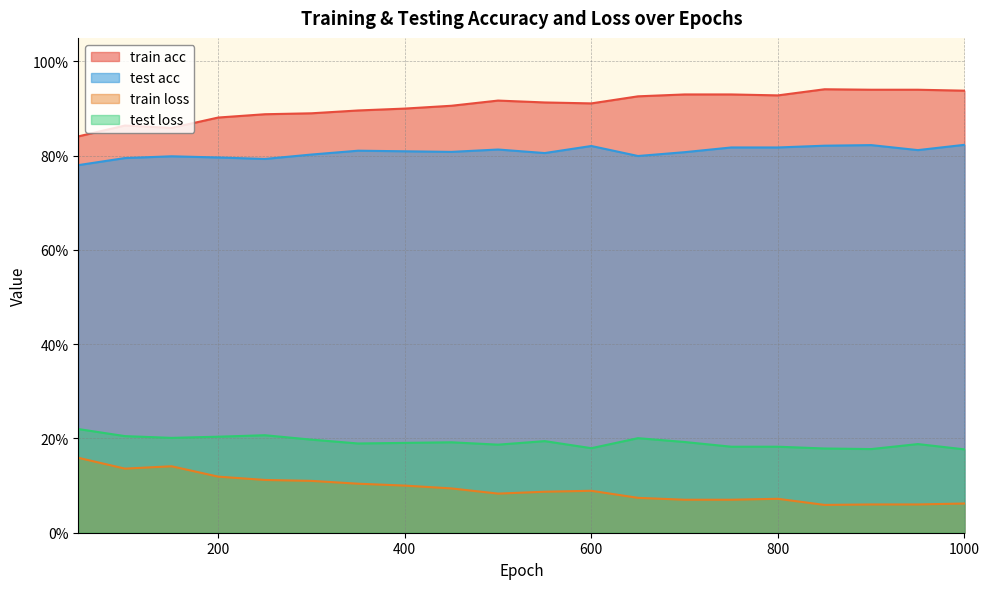

Reading left to right, list all the values displayed in this chart.

train acc: 50=0.8	100=0.9	150=0.9	200=0.9	250=0.9	300=0.9	350=0.9	400=0.9	450=0.9	500=0.9	550=0.9	600=0.9	650=0.9	700=0.9	750=0.9	800=0.9	850=0.9	900=0.9	950=0.9	1000=0.9
test acc: 50=0.8	100=0.8	150=0.8	200=0.8	250=0.8	300=0.8	350=0.8	400=0.8	450=0.8	500=0.8	550=0.8	600=0.8	650=0.8	700=0.8	750=0.8	800=0.8	850=0.8	900=0.8	950=0.8	1000=0.8
train loss: 50=0.2	100=0.1	150=0.1	200=0.1	250=0.1	300=0.1	350=0.1	400=0.1	450=0.1	500=0.1	550=0.1	600=0.1	650=0.1	700=0.1	750=0.1	800=0.1	850=0.1	900=0.1	950=0.1	1000=0.1
test loss: 50=0.2	100=0.2	150=0.2	200=0.2	250=0.2	300=0.2	350=0.2	400=0.2	450=0.2	500=0.2	550=0.2	600=0.2	650=0.2	700=0.2	750=0.2	800=0.2	850=0.2	900=0.2	950=0.2	1000=0.2